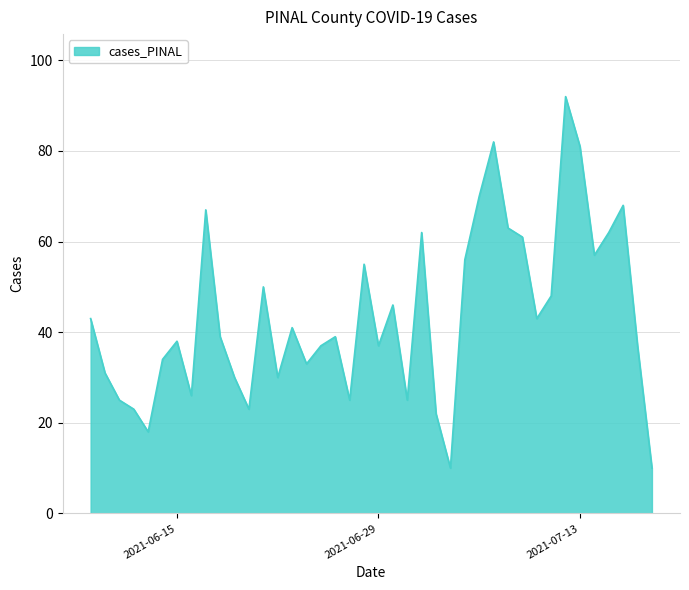

What is the minimum value shown in the chart?

10